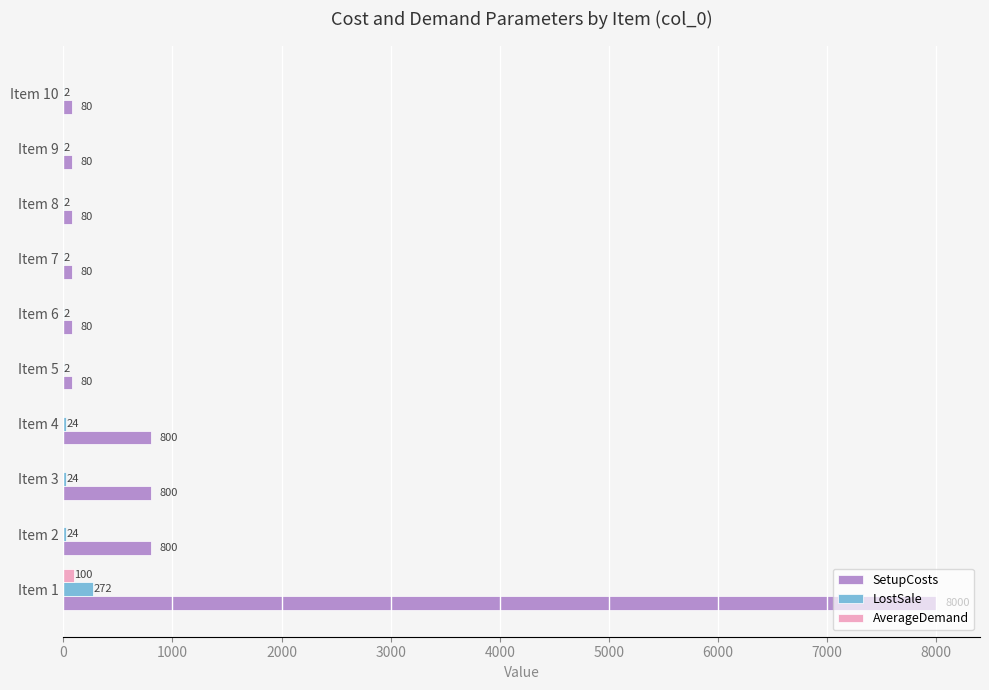

Which category has the highest value across all series?

Item 1